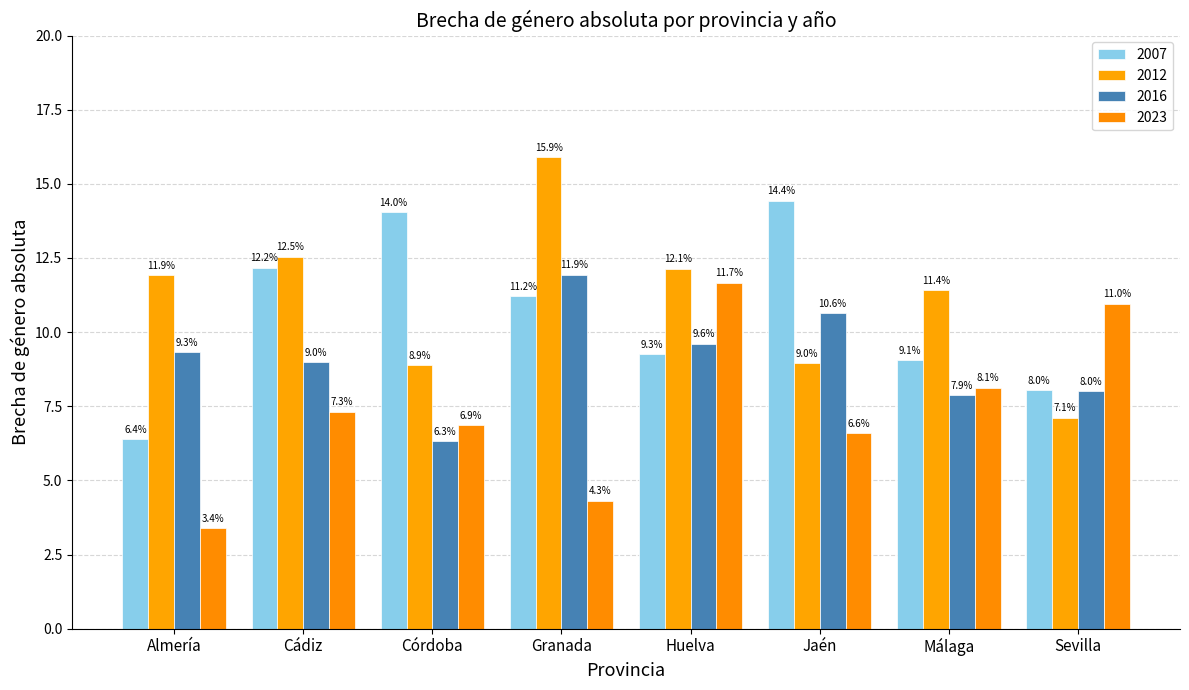

Which series changed the most between Córdoba and Granada?

2012